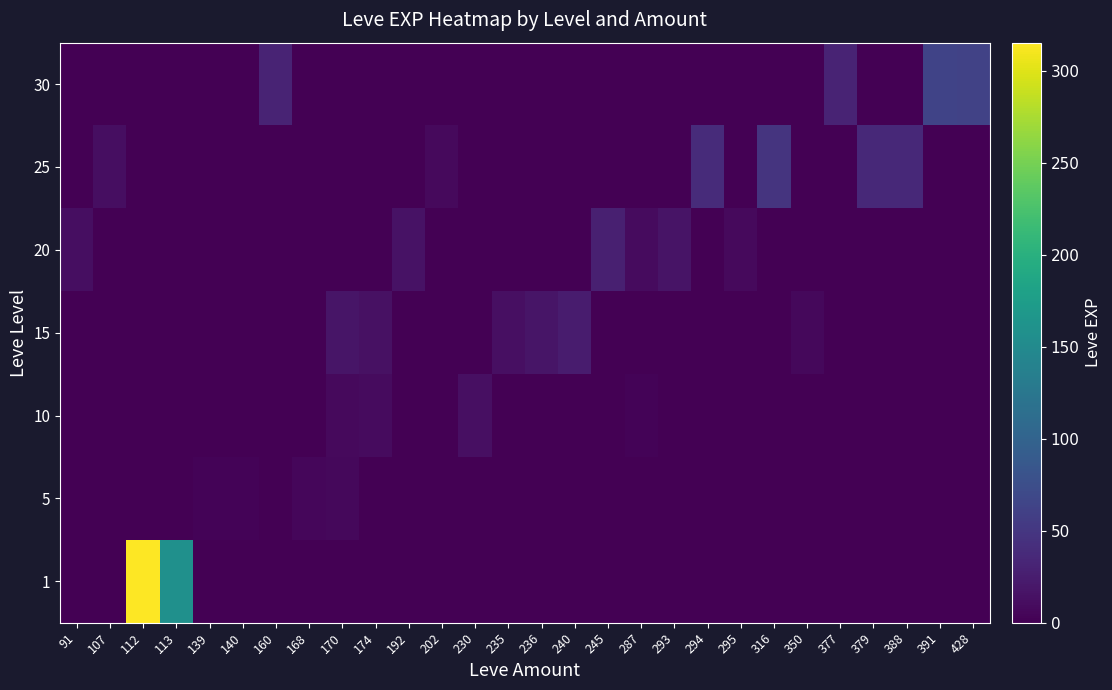

What is the total value across all series at 170?

33.3